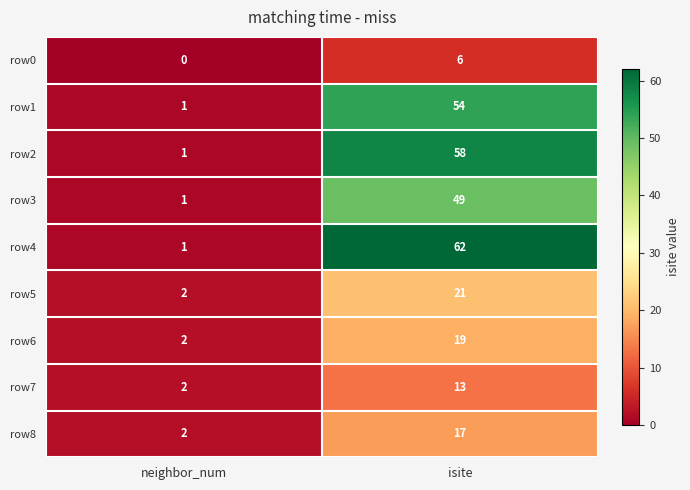

What is the difference between the maximum and minimum values in the row6 series?

17